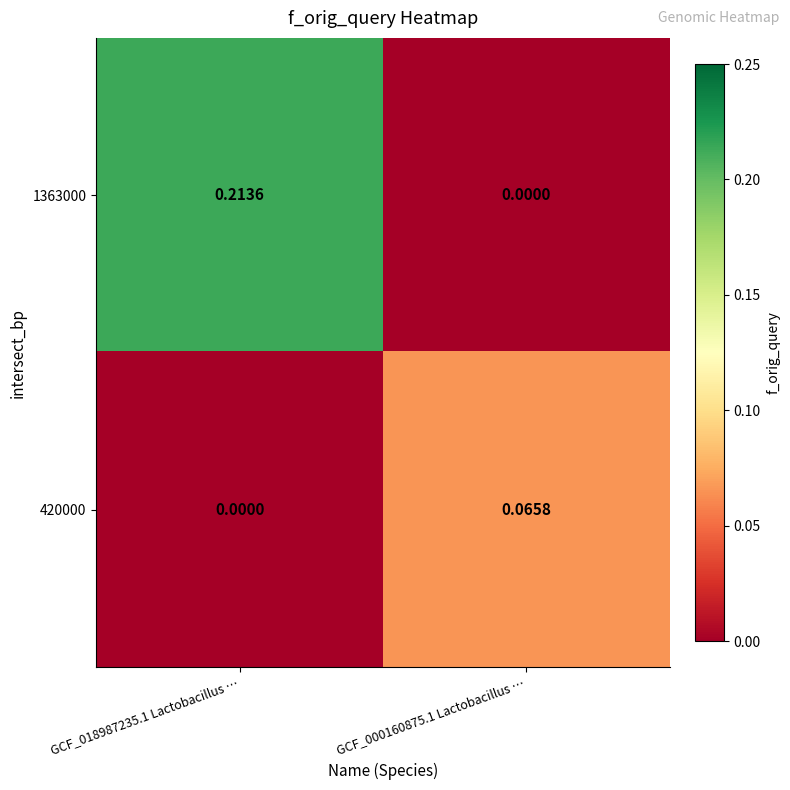

Is the value of 420000 at GCF_000160875.1 Lactobacillus … greater than the value of 1363000 at GCF_000160875.1 Lactobacillus …?

Yes